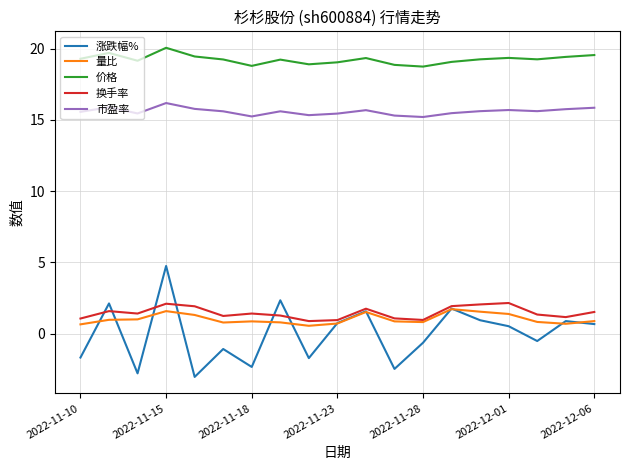

True or false: 换手率 has more than 2 interior local peaks.

True